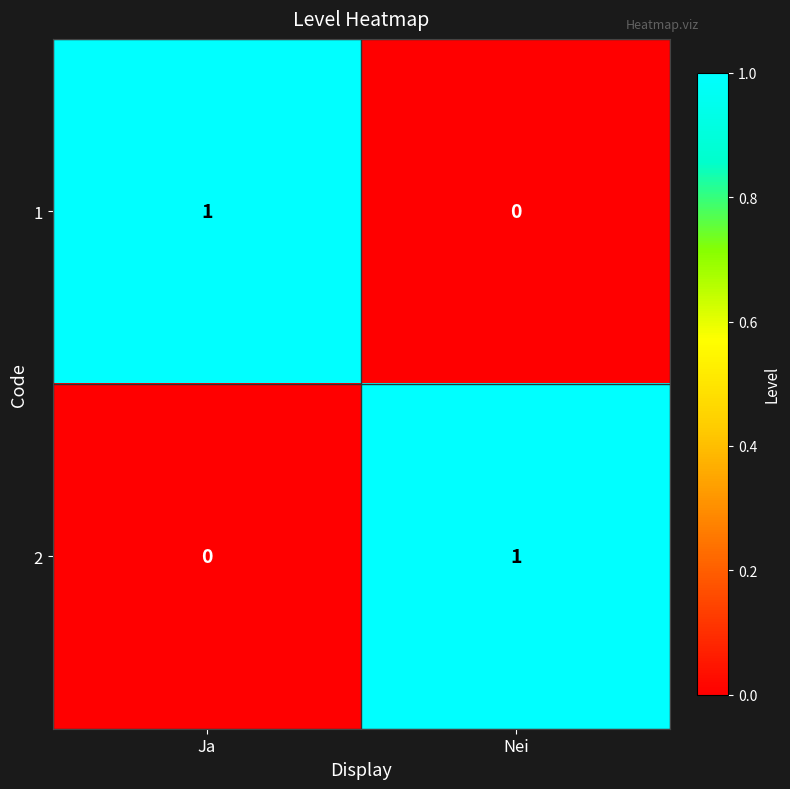

The 1 series shows -1 at Nei. True or false?

False